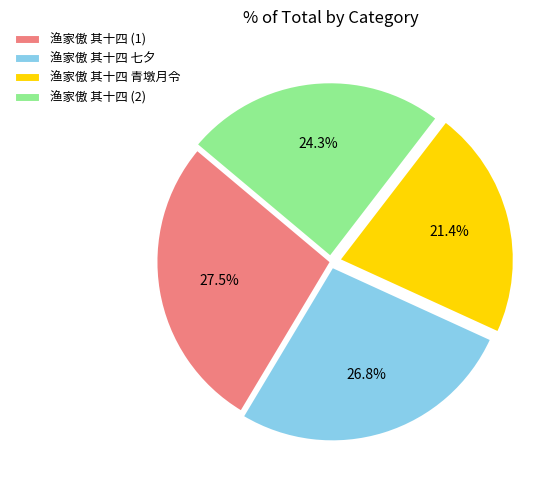

How many slices are in this pie chart?

4